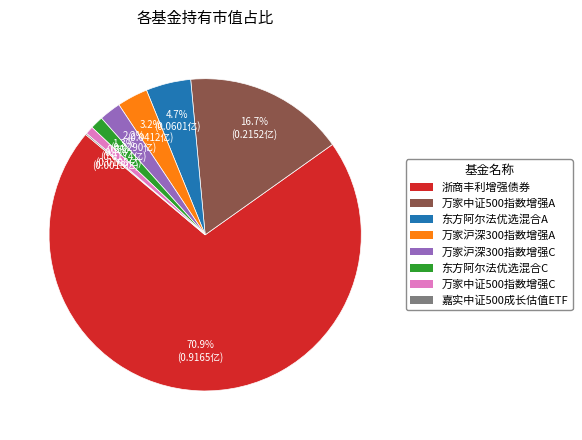

Which category has the biggest portion of the pie?

浙商丰利增强债券